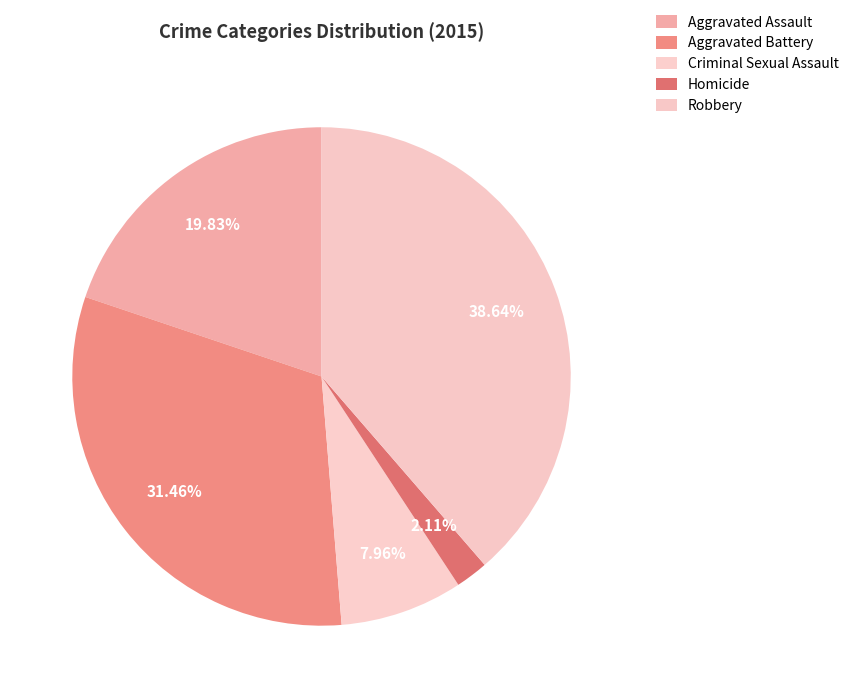

To the nearest percent, what is the combined percentage of Homicide and Criminal Sexual Assault?

10%